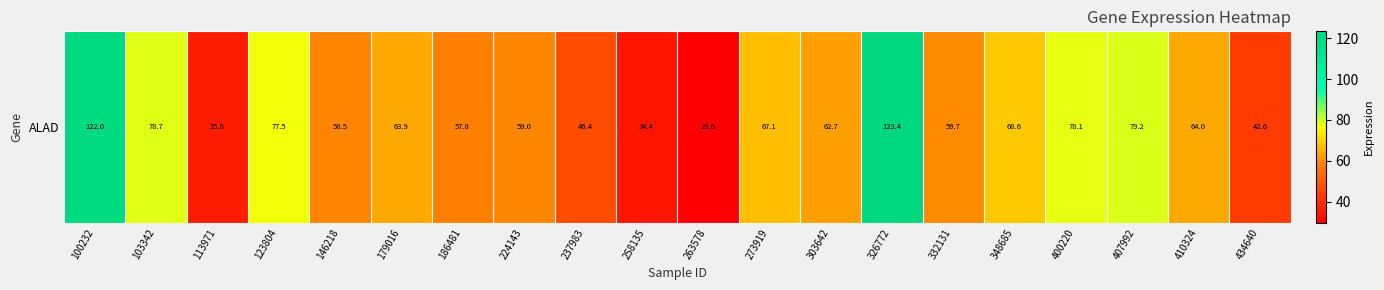

Reading left to right, transcribe all the data shown in this chart.

122.0	78.7	35.8	77.5	58.5	63.9	57.8	59.0	46.4	34.4	29.6	67.1	62.7	123.4	59.7	68.6	78.1	79.2	64.0	42.6